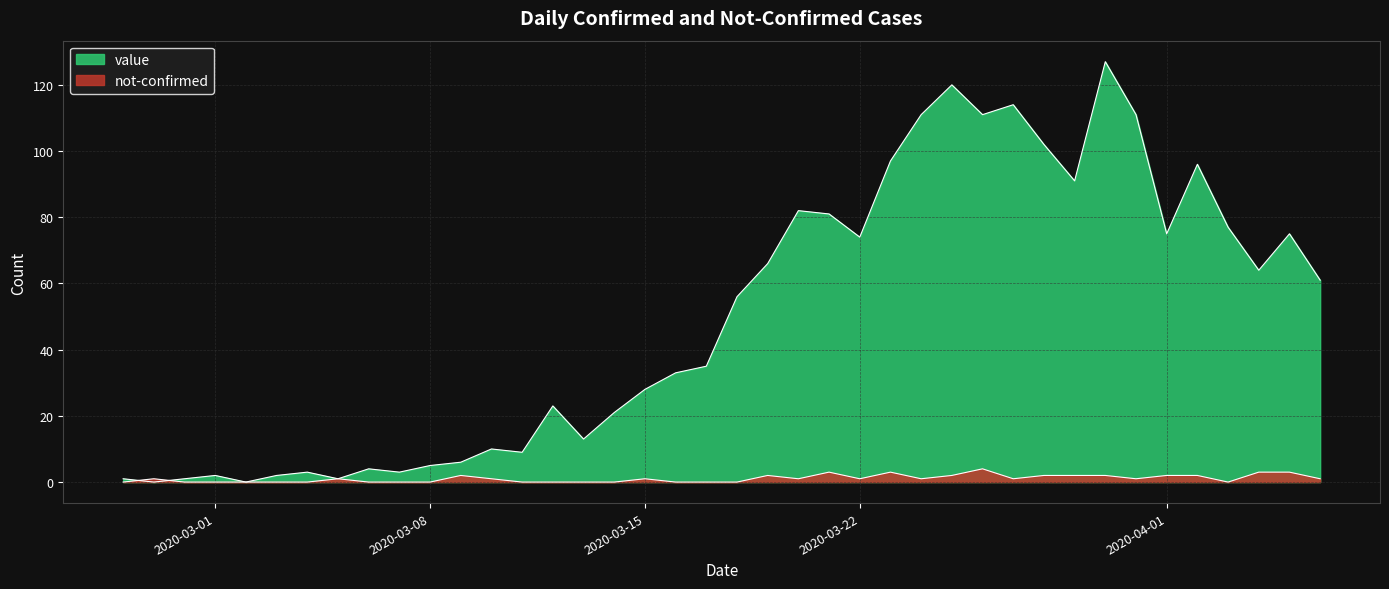

Reading left to right, list all the values displayed in this chart.

value: 1	0	1	2	0	2	3	1	4	3	5	6	10	9	23	13	21	28	33	35	56	66	82	81	74	97	111	120	111	114	102	91	127	111	75	96	77	64	75	61
not-confirmed: 0	1	0	0	0	0	0	1	0	0	0	2	1	0	0	0	0	1	0	0	0	2	1	3	1	3	1	2	4	1	2	2	2	1	2	2	0	3	3	1